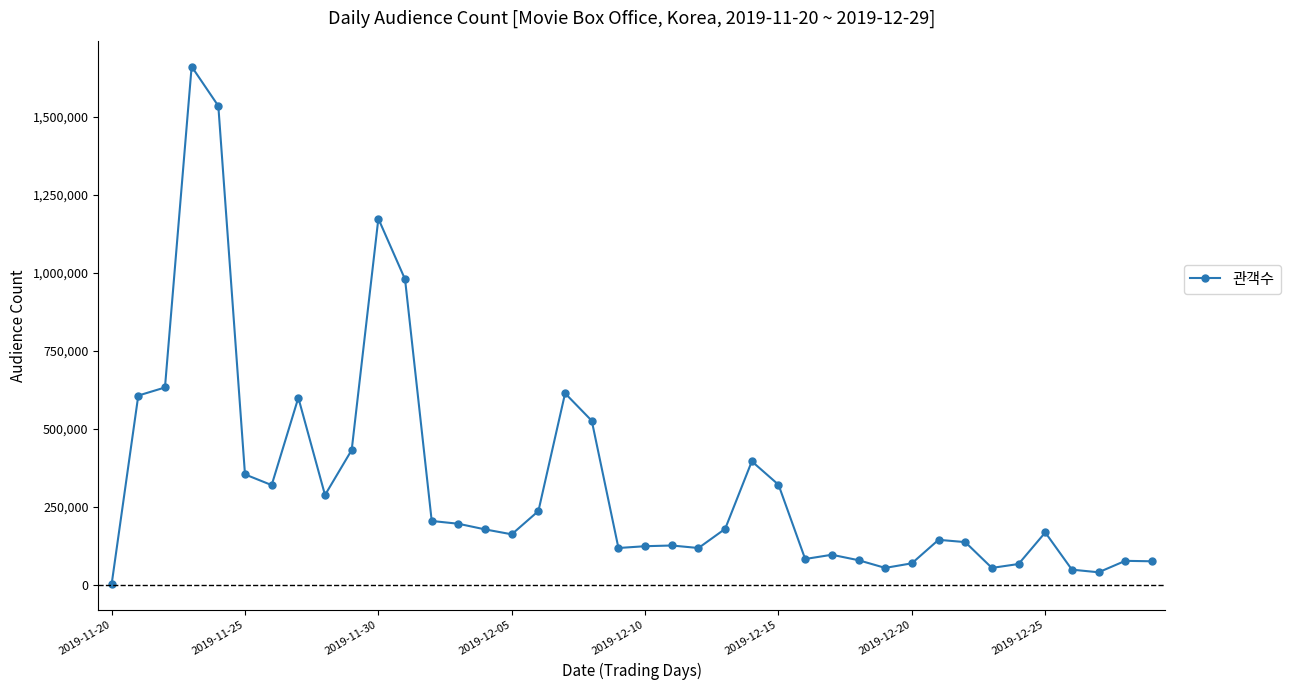

What is the greatest value displayed?

1661835